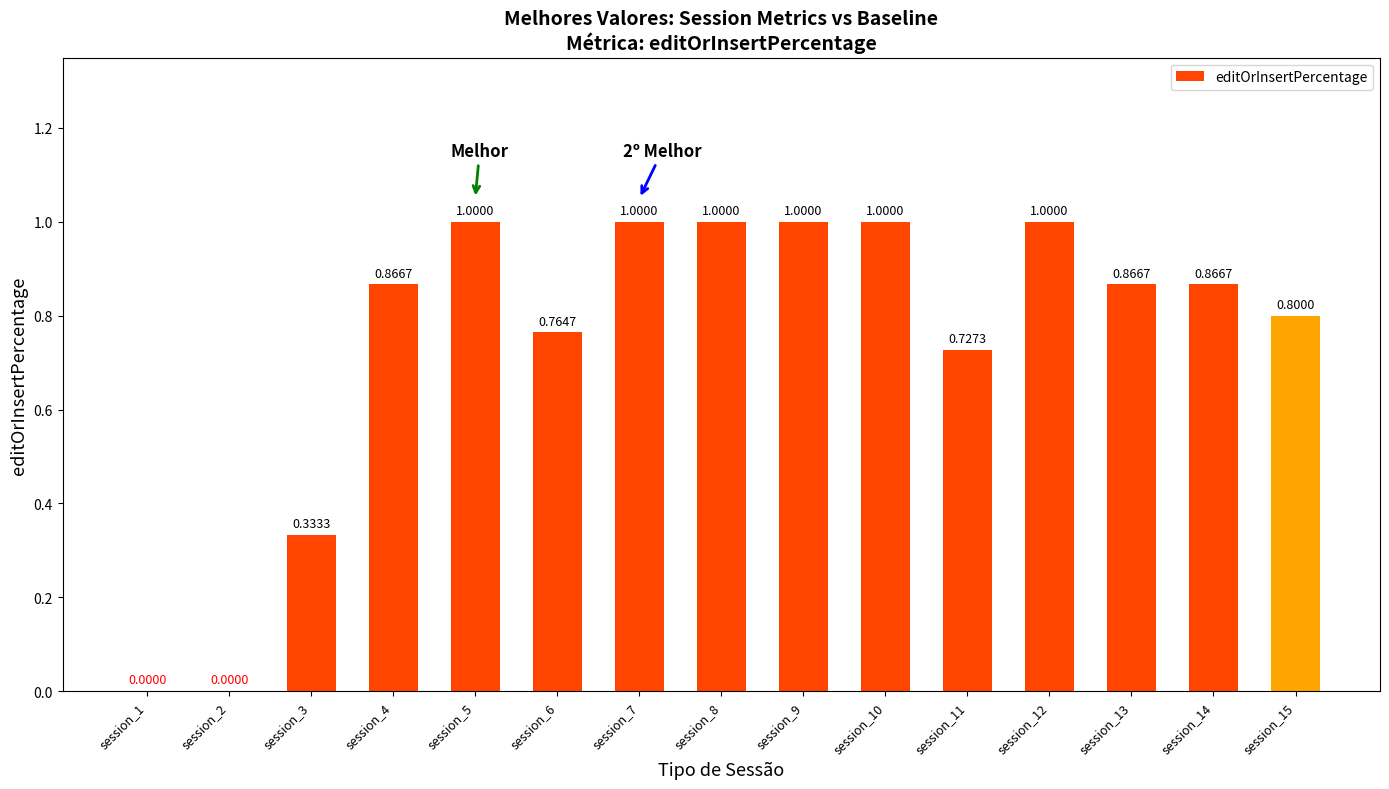

Which has a higher value, session_3 or session_9?

session_9